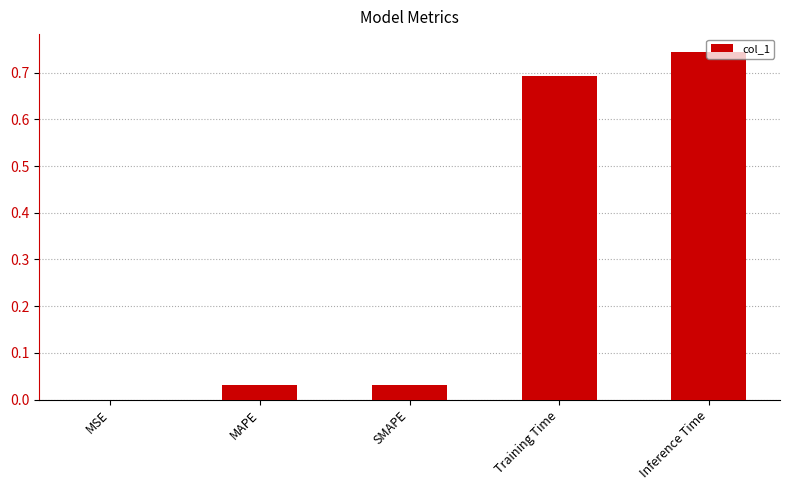

Count the number of data series in this chart.

1